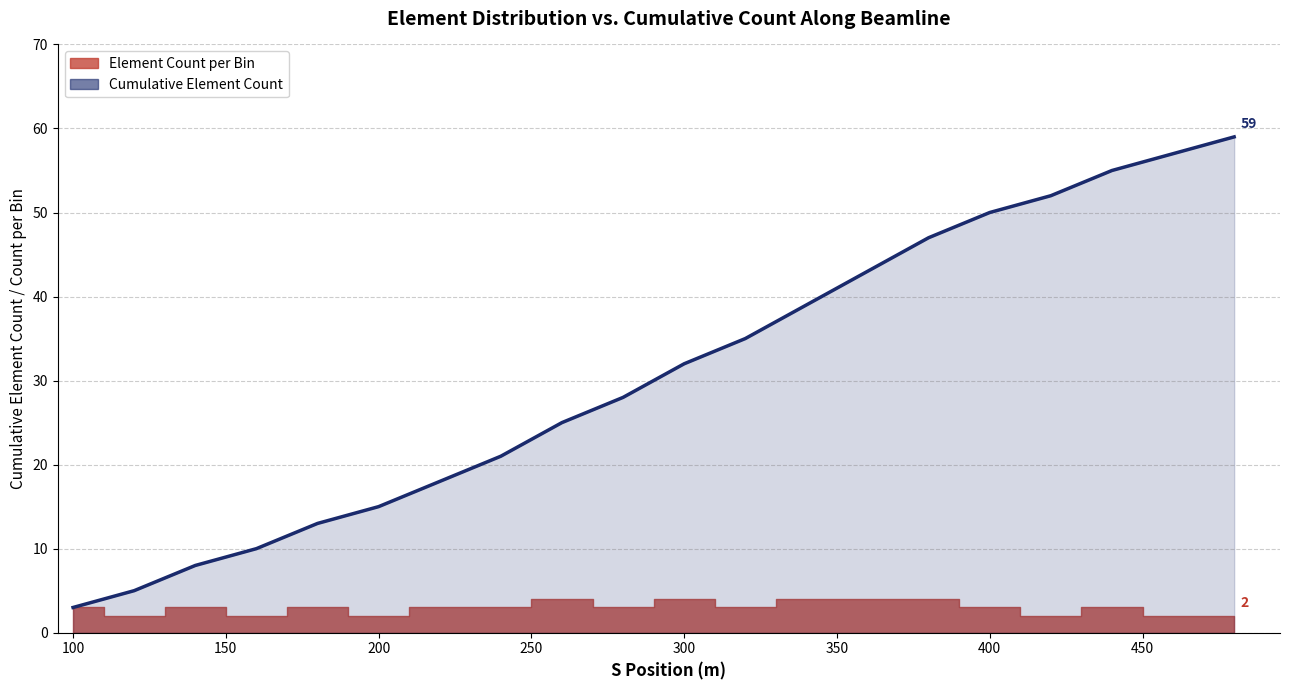

What is the maximum value shown in the chart?

59